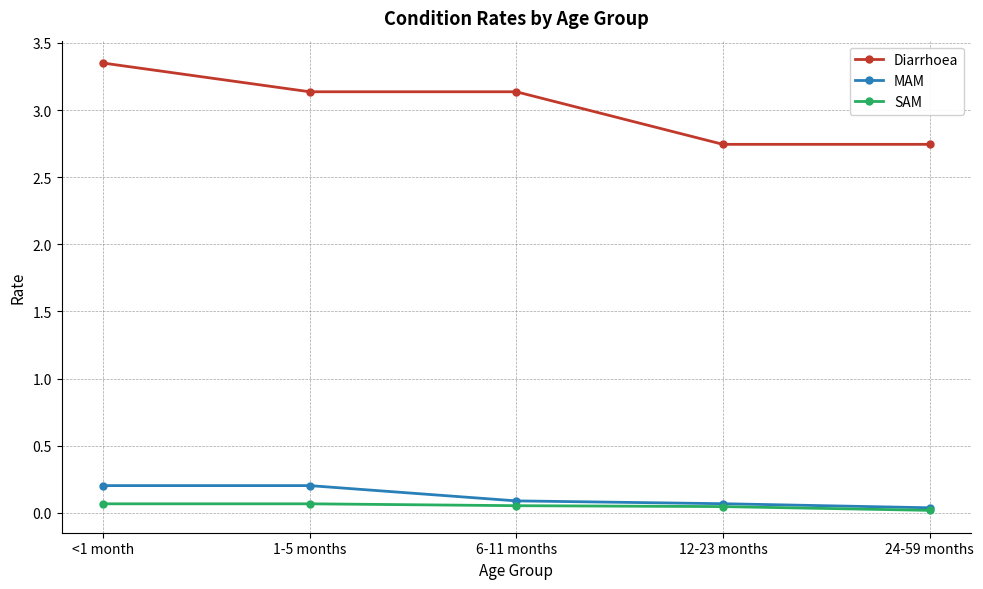

What is the label of the 2nd point from the left?

1-5 months